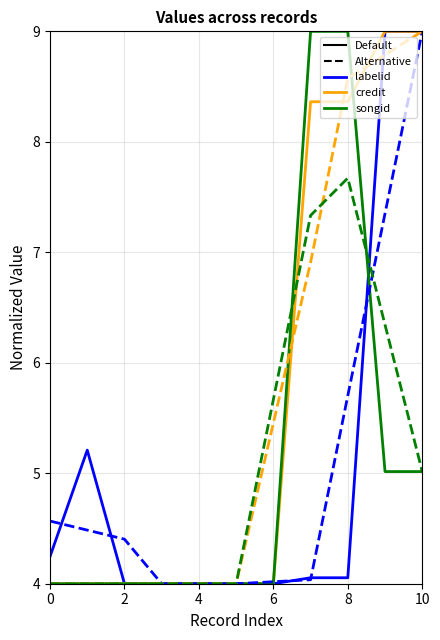

What is the maximum value shown in the chart?

9.0